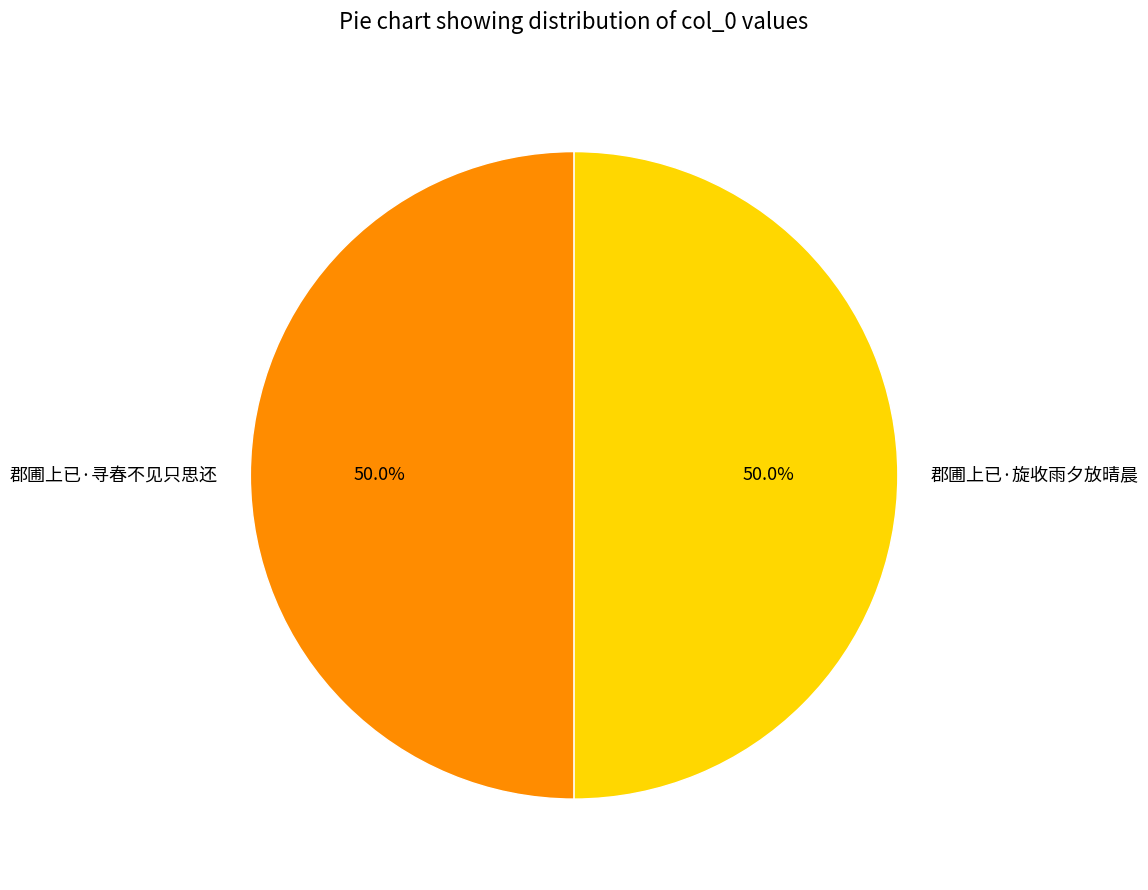

What portion of the pie excludes 郡圃上已·寻春不见只思还?

50.0%